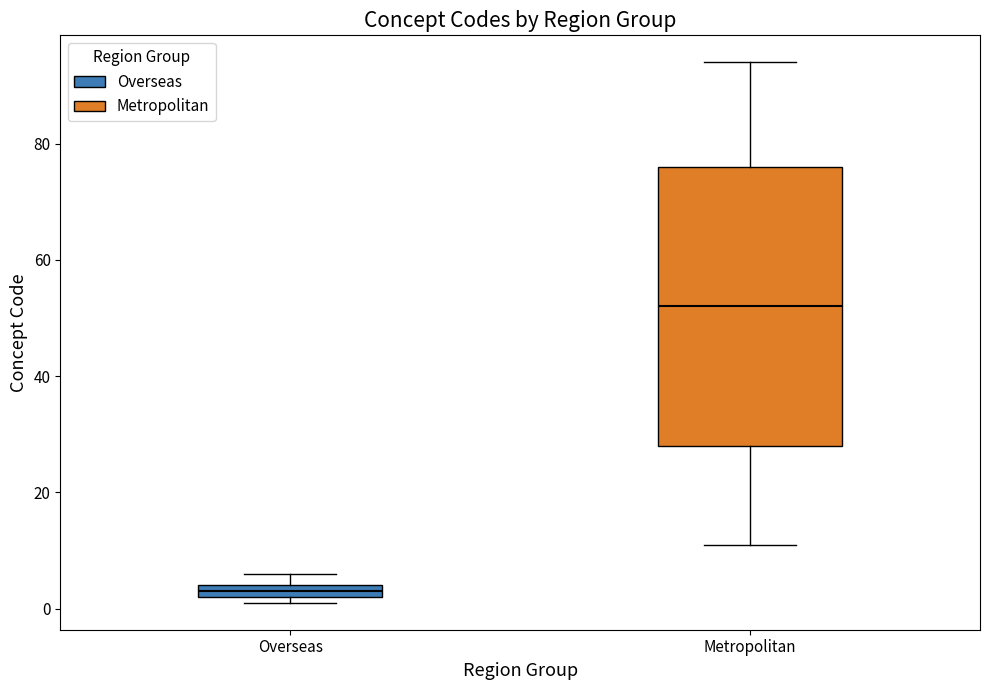

Which box's median line is the lowest?

Overseas